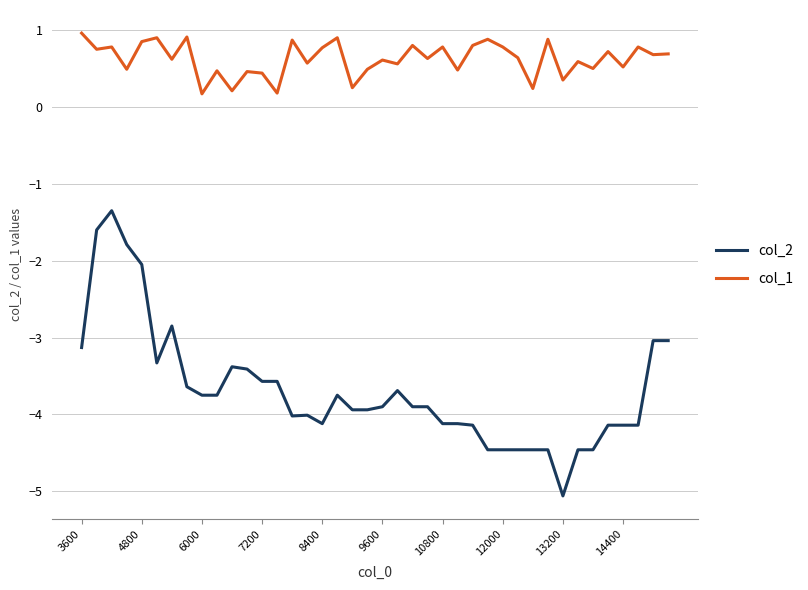

True or false: col_1 and col_2 intersect in this chart.

False